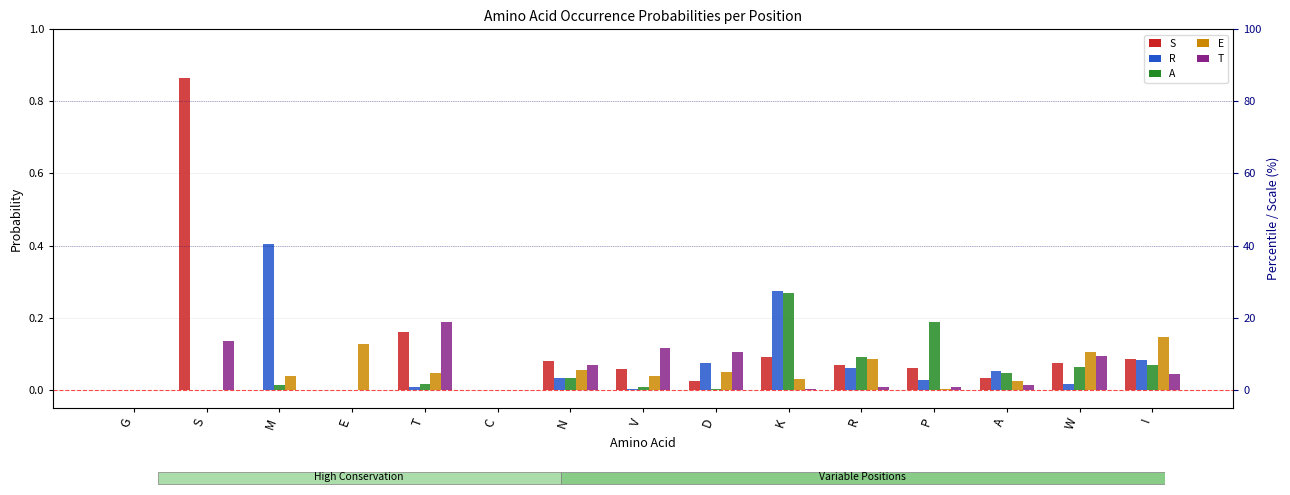

Reading left to right, extract all data points from this chart.

S: G=0.0	S=0.9	M=0.0	E=0.0	T=0.2	C=0.0	N=0.1	V=0.1	D=0.0	K=0.1	R=0.1	P=0.1	A=0.0	W=0.1	I=0.1
R: G=0.0	S=0.0	M=0.4	E=0.0	T=0.0	C=0.0	N=0.0	V=0.0	D=0.1	K=0.3	R=0.1	P=0.0	A=0.1	W=0.0	I=0.1
A: G=0.0	S=0.0	M=0.0	E=0.0	T=0.0	C=0.0	N=0.0	V=0.0	D=0.0	K=0.3	R=0.1	P=0.2	A=0.0	W=0.1	I=0.1
E: G=0.0	S=0.0	M=0.0	E=0.1	T=0.0	C=0.0	N=0.1	V=0.0	D=0.0	K=0.0	R=0.1	P=0.0	A=0.0	W=0.1	I=0.1
T: G=0.0	S=0.1	M=0.0	E=0.0	T=0.2	C=0.0	N=0.1	V=0.1	D=0.1	K=0.0	R=0.0	P=0.0	A=0.0	W=0.1	I=0.0